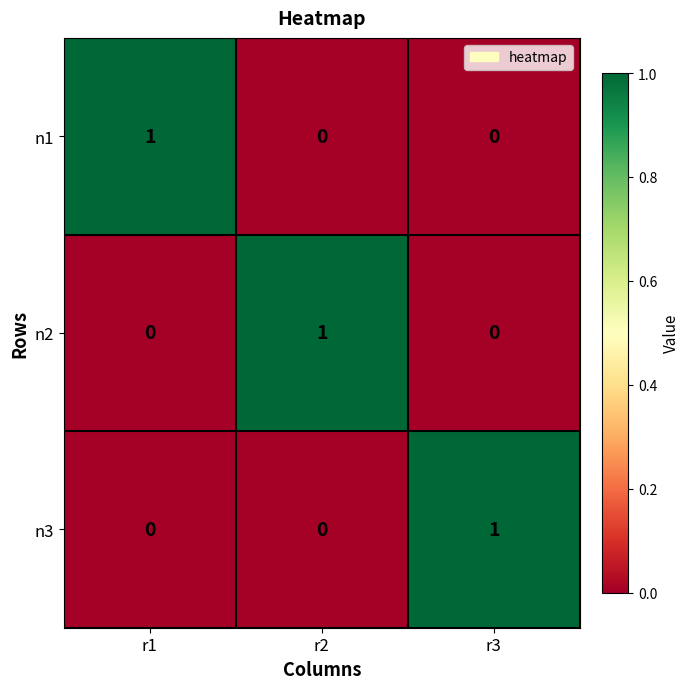

Is the value of n1 at r1 greater than the value of n2 at r3?

Yes